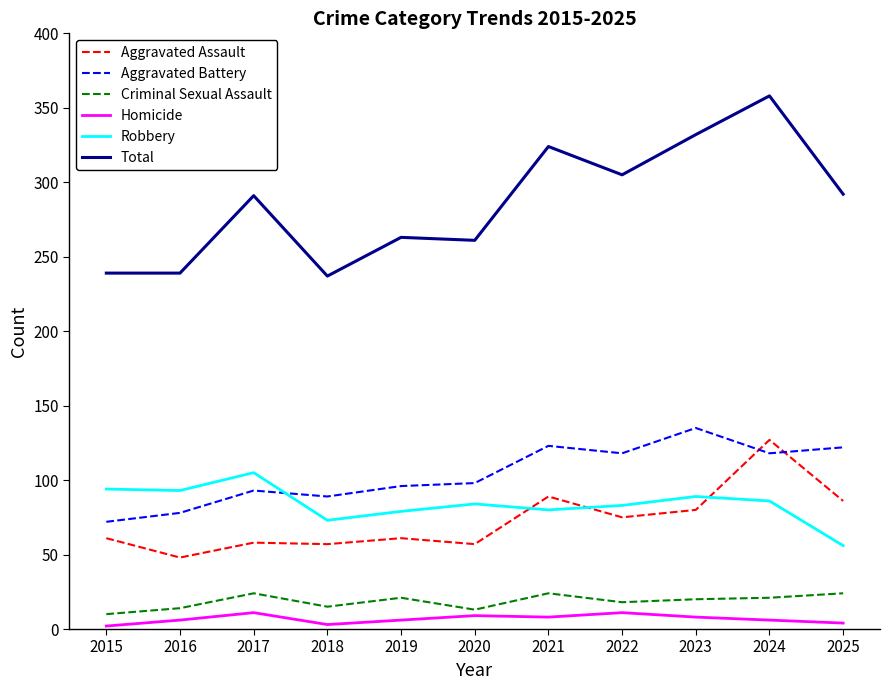

At which label does Aggravated Assault reach its peak?

2024